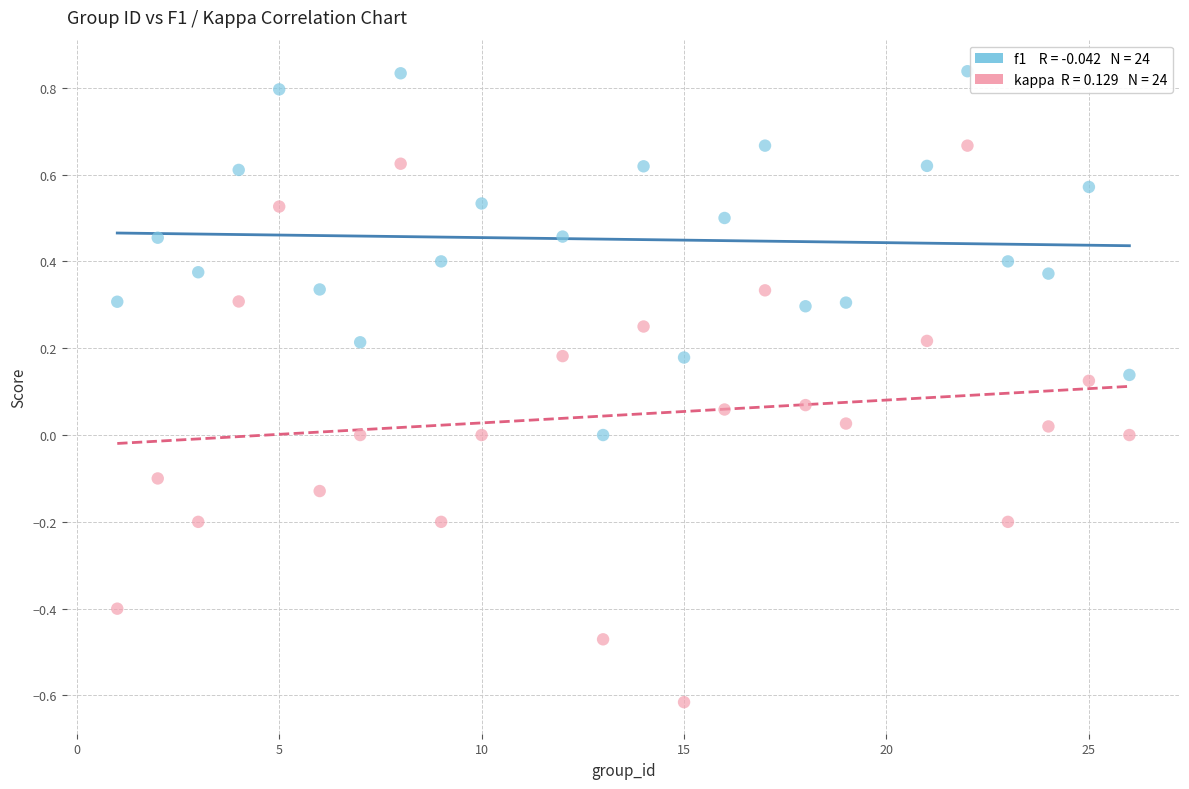

Across all data points, what is the range of X values (max minus min)?

25.0